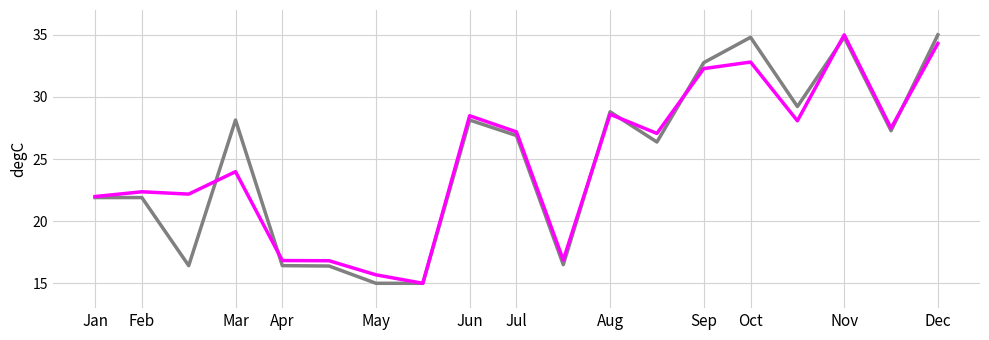

What is the smallest value displayed?

15.0